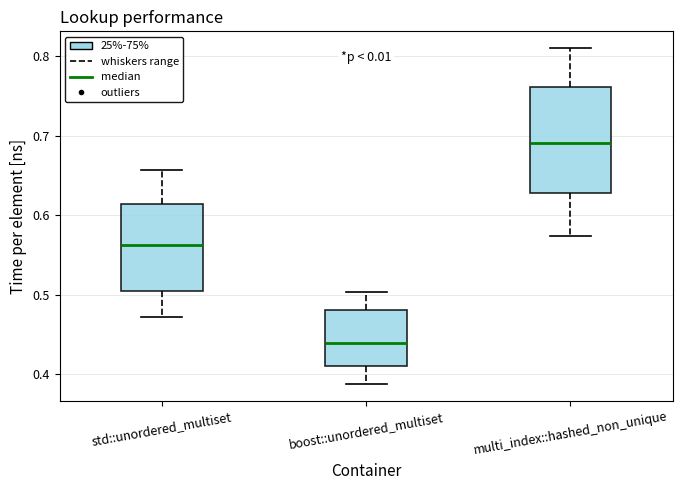

Which box's median line is the lowest?

boost::unordered_multiset